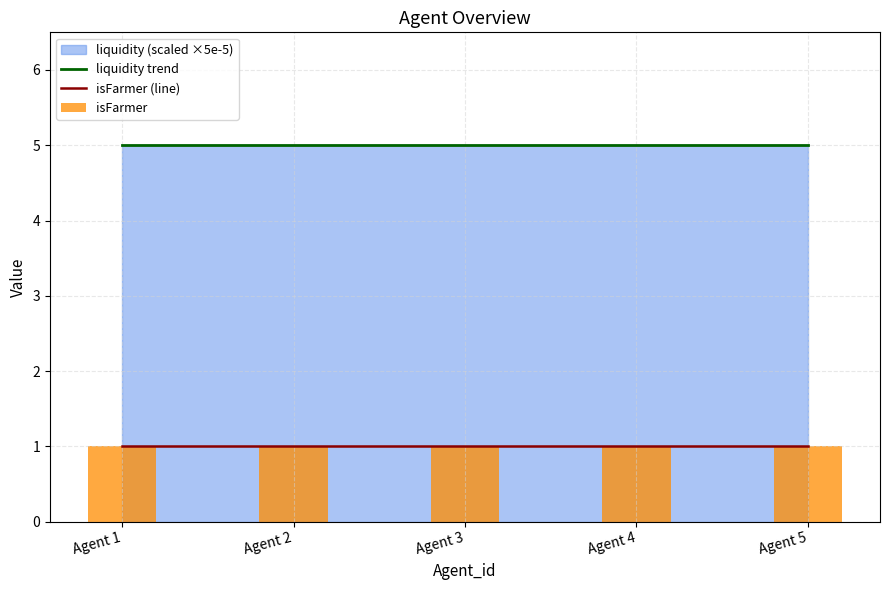

Which series changed the most between Agent 1 and Agent 3?

liquidity trend